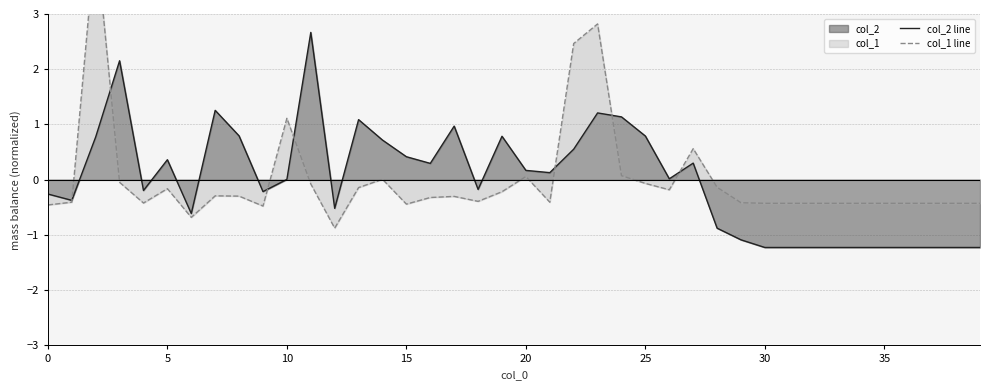

Reading left to right, list all the values displayed in this chart.

col_2 line: -0.3	-0.4	0.8	2.2	-0.2	0.4	-0.6	1.3	0.8	-0.2	0.0	2.7	-0.5	1.1	0.7	0.4	0.3	1.0	-0.2	0.8	0.2	0.1	0.6	1.2	1.1	0.8	0.0	0.3	-0.9	-1.1	-1.2	-1.2	-1.2	-1.2	-1.2	-1.2	-1.2	-1.2	-1.2	-1.2
col_1 line: -0.5	-0.4	4.4	-0.0	-0.4	-0.2	-0.7	-0.3	-0.3	-0.5	1.1	-0.1	-0.9	-0.1	0.0	-0.4	-0.3	-0.3	-0.4	-0.2	0.1	-0.4	2.5	2.8	0.1	-0.1	-0.2	0.6	-0.1	-0.4	-0.4	-0.4	-0.4	-0.4	-0.4	-0.4	-0.4	-0.4	-0.4	-0.4